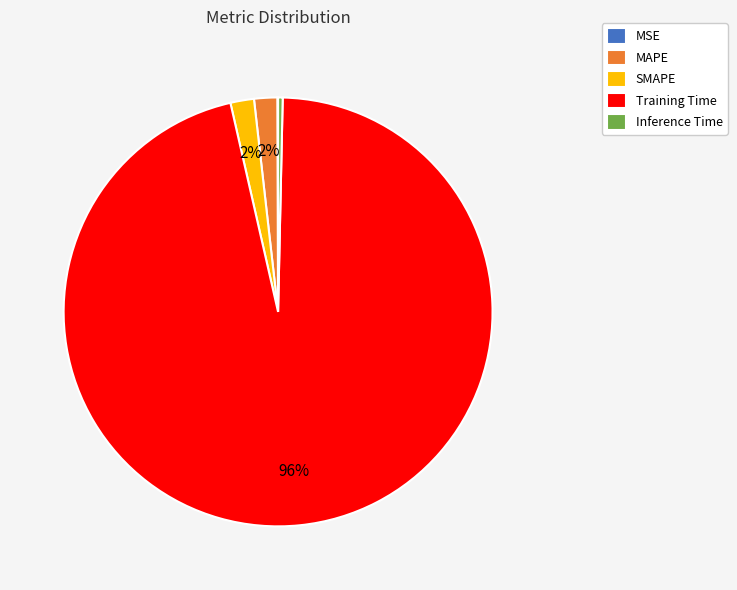

Does MAPE account for over 50% of the chart?

No